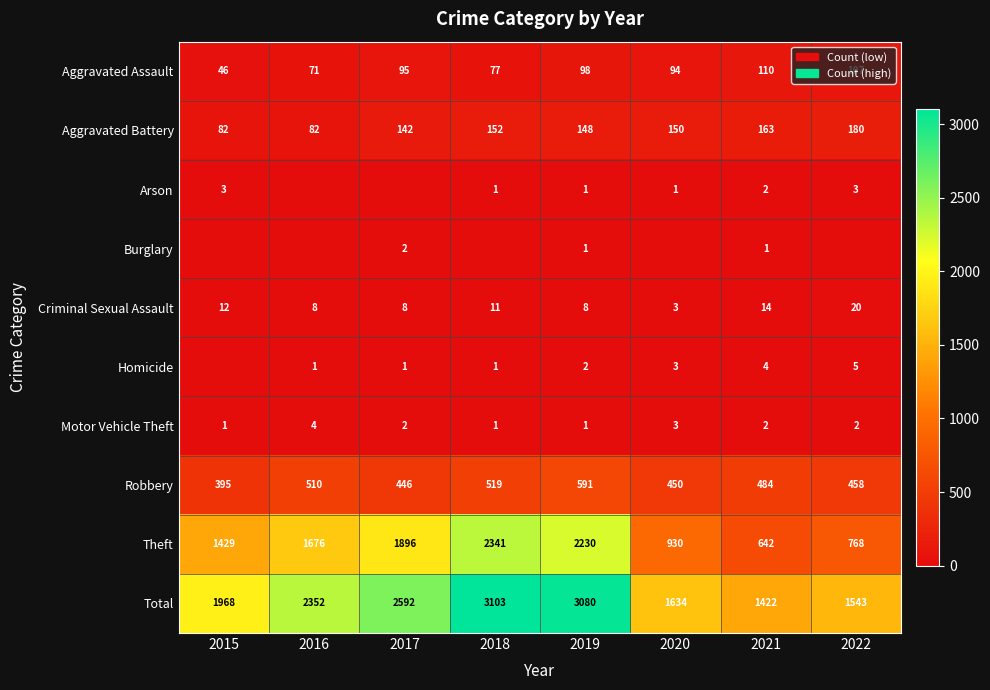

What is the minimum value for Theft?

642